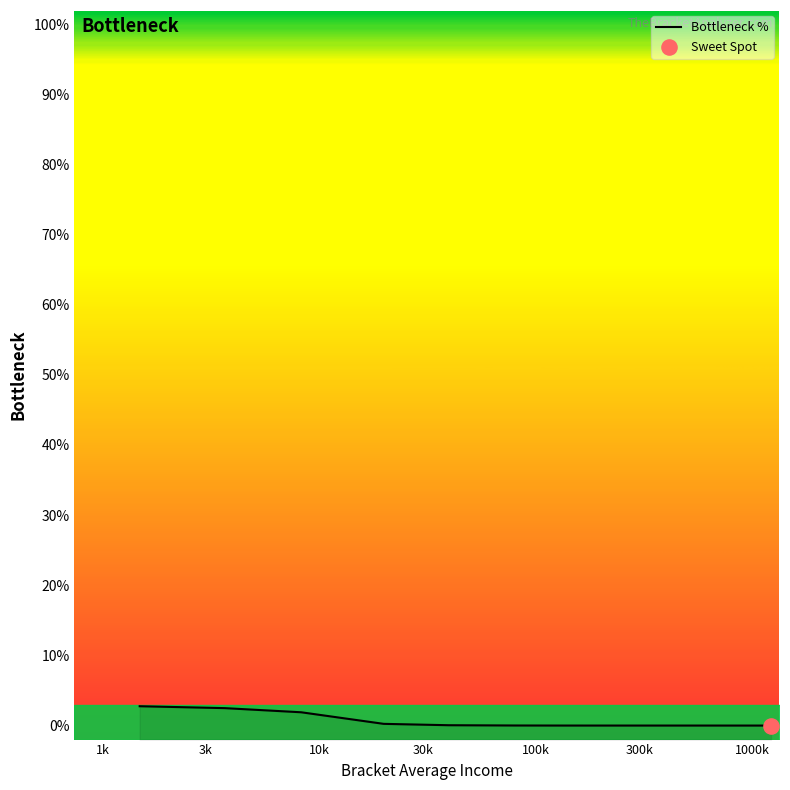

Which has a higher value, 1k or 3k?

1k